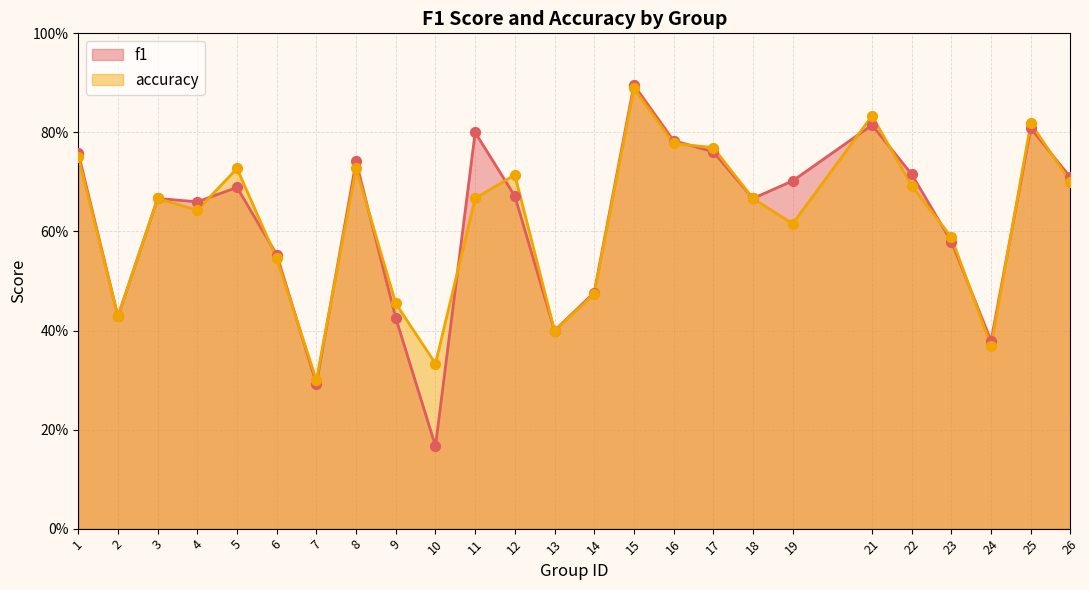

At which category is the sum across all series the highest?

15